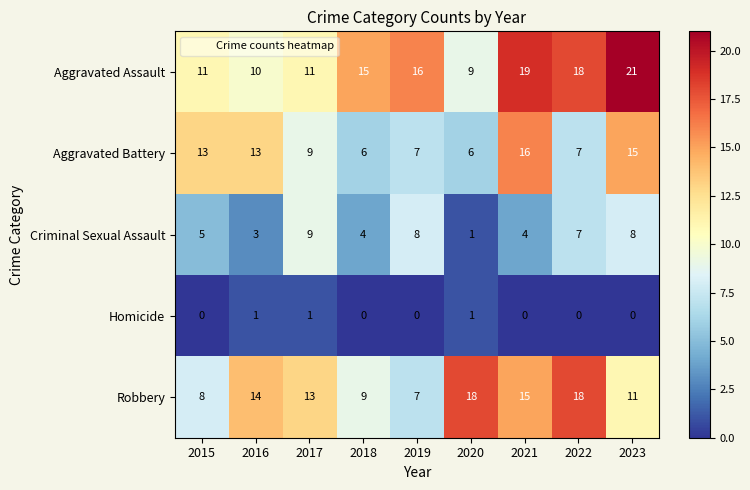

Read the Robbery value at 2016, to the nearest 10.

10